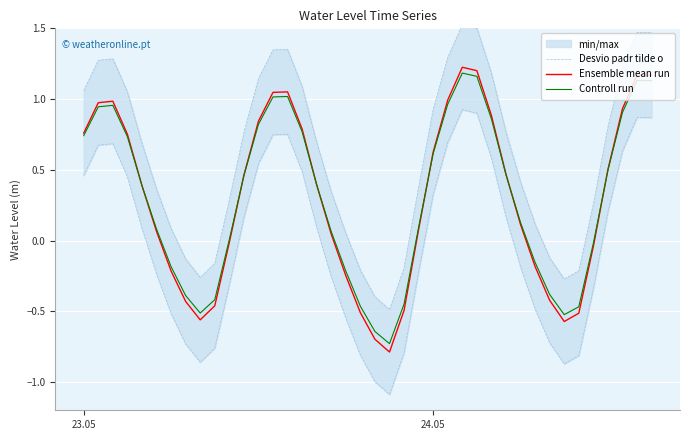

How many values in the Ensemble mean run series are below 0?

15